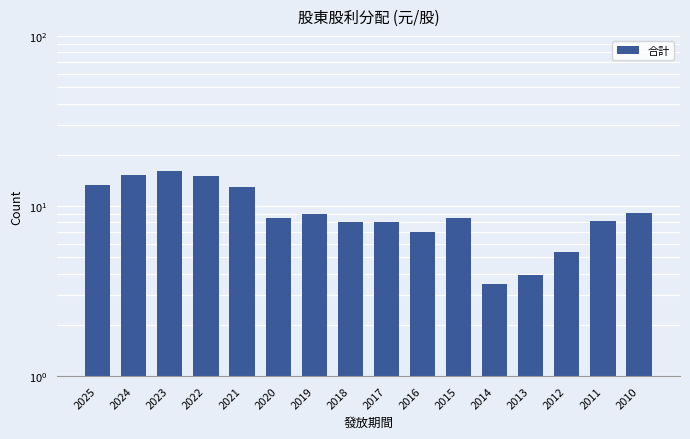

Rank the categories by value from highest to lowest.

2023, 2024, 2022, 2025, 2021, 2010, 2019, 2020, 2015, 2011, 2018, 2017, 2016, 2012, 2013, 2014